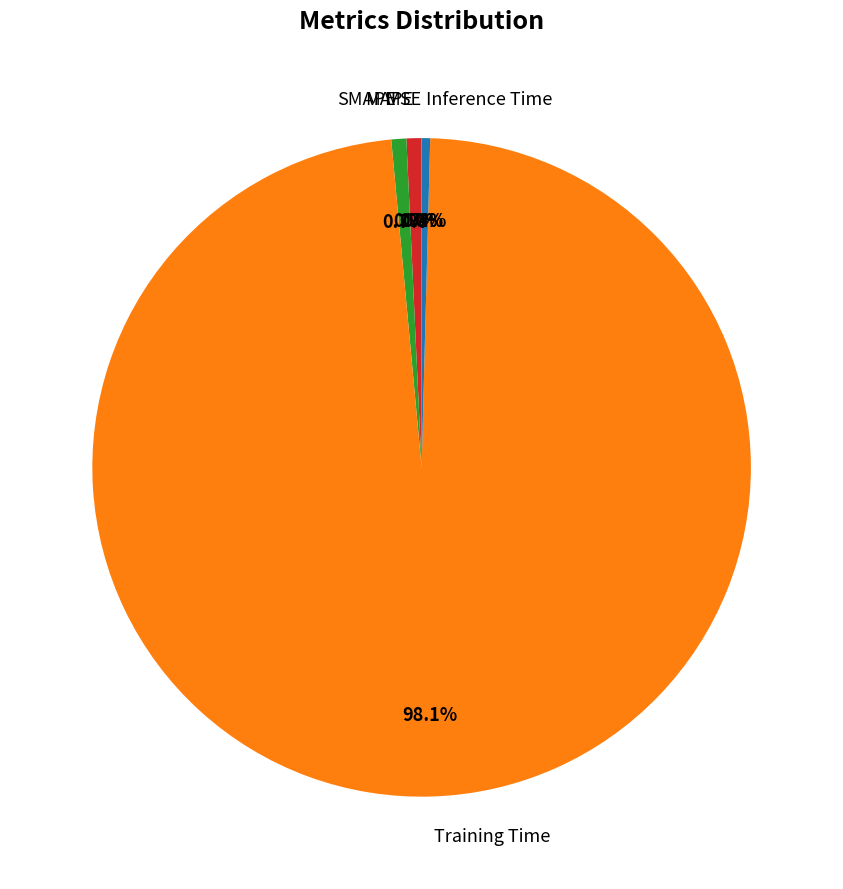

Which category has the biggest portion of the pie?

Training Time